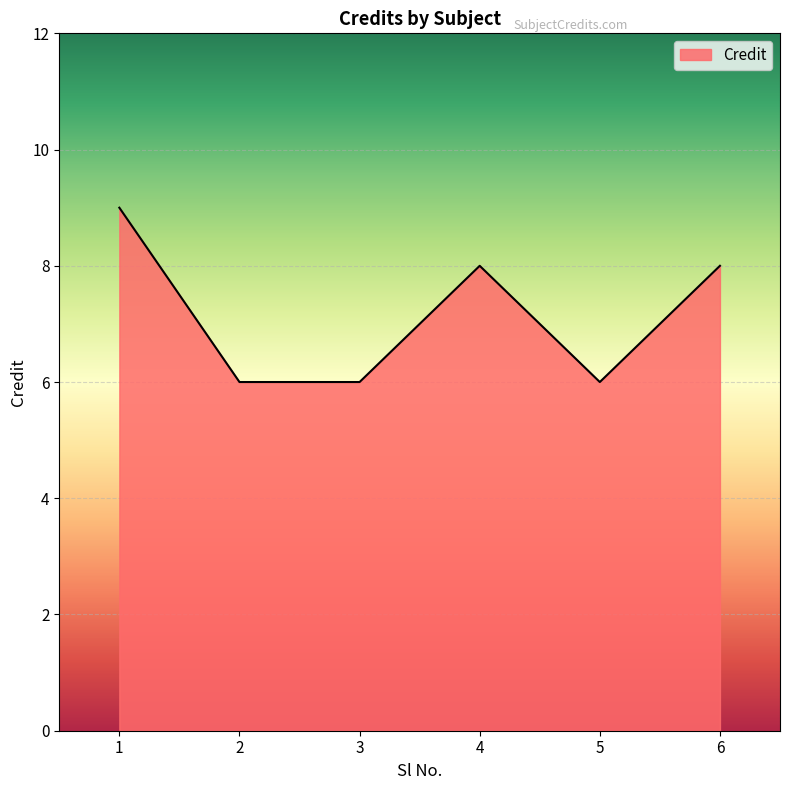

Does the chart have visible grid lines?

Yes